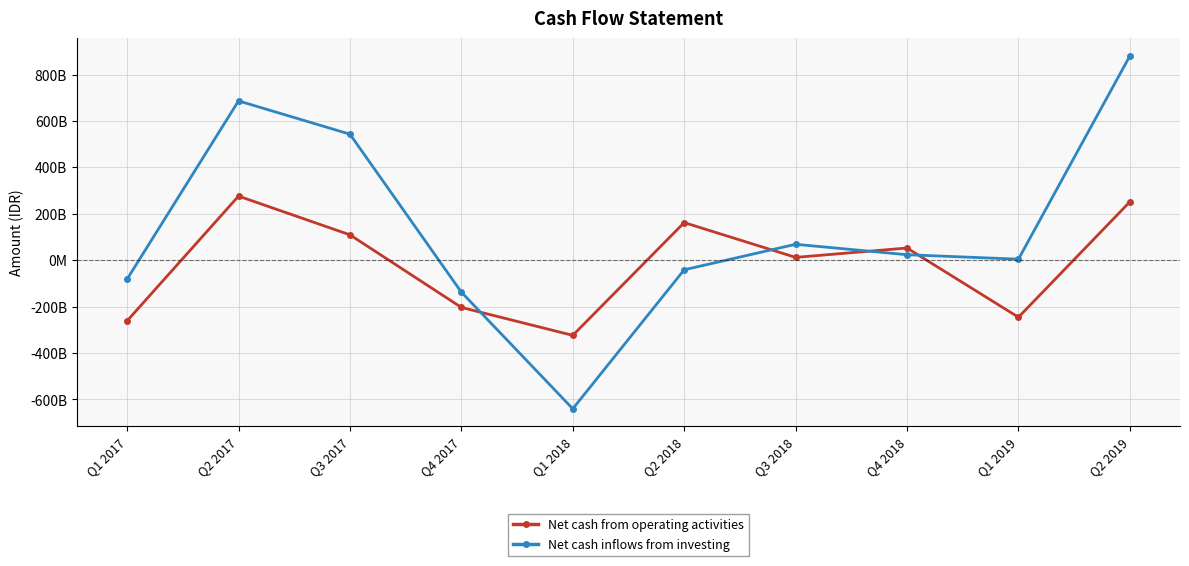

The value of Net cash from operating activities at Q2 2017 is 276195817086. True or false?

True